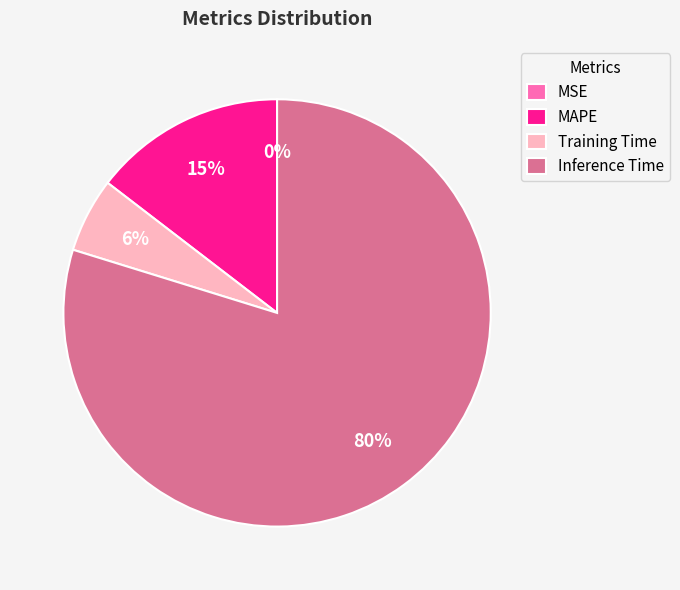

Which slice is the largest?

Inference Time